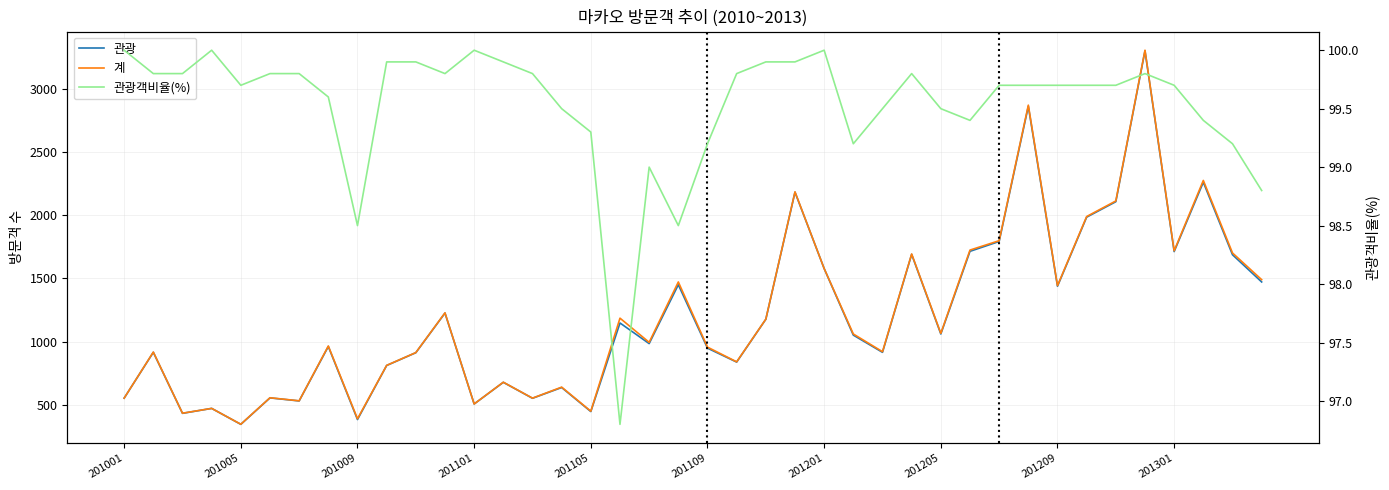

At 21, list the series in order from smallest to largest.

관광객비율(%), 관광, 계